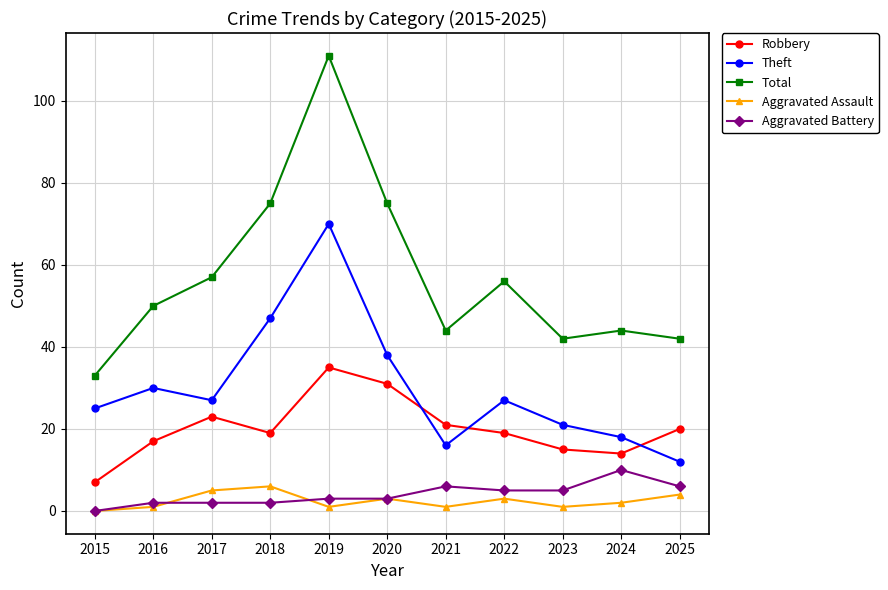

Which series has the largest range (max minus min)?

Total